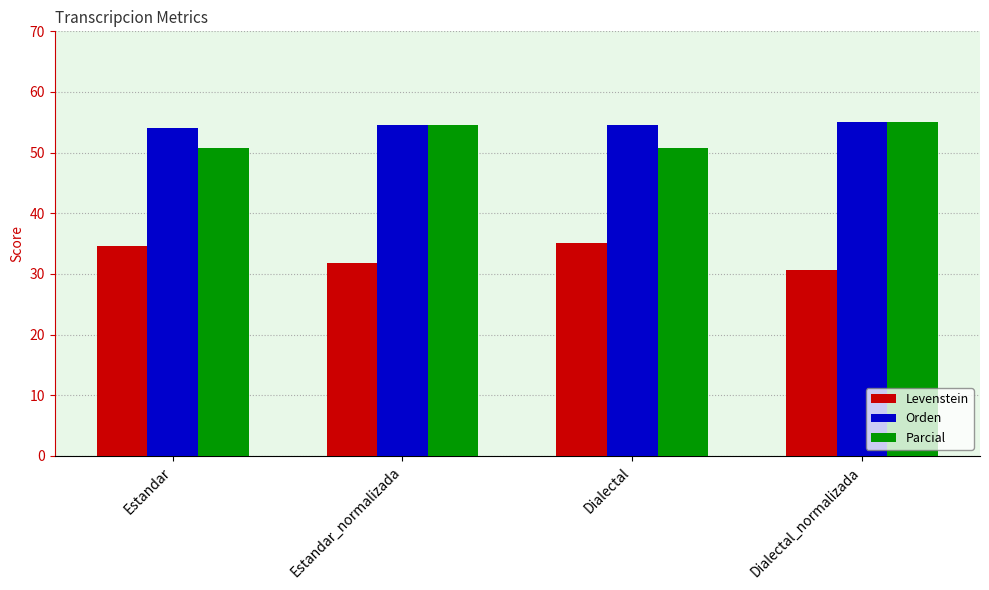

What is the minimum value for Orden?

54.1